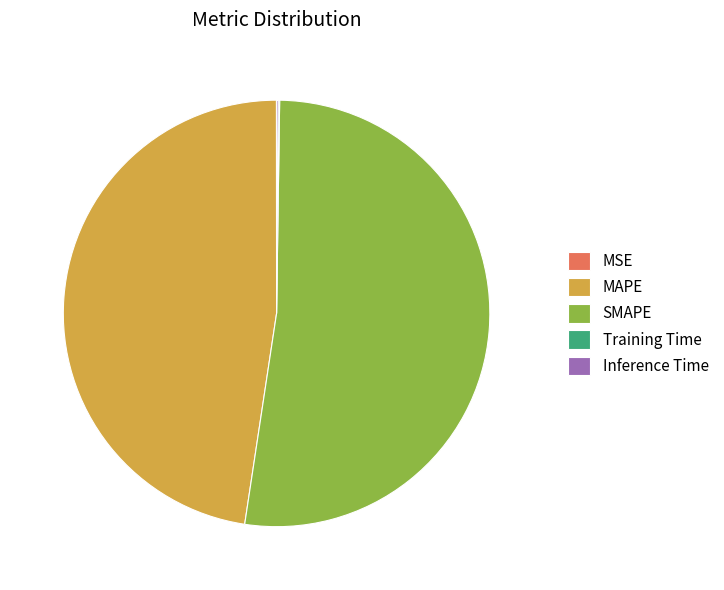

Combined, do MAPE and SMAPE account for over 50%?

Yes